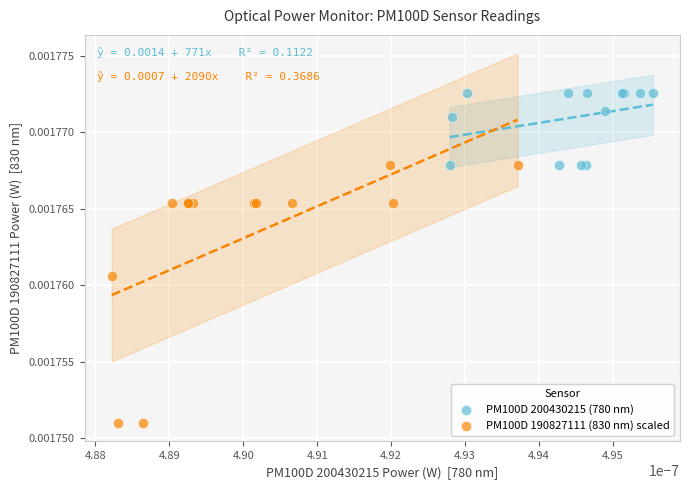

Which series reaches the minimum Y coordinate?

PM100D 190827111 (830 nm) scaled